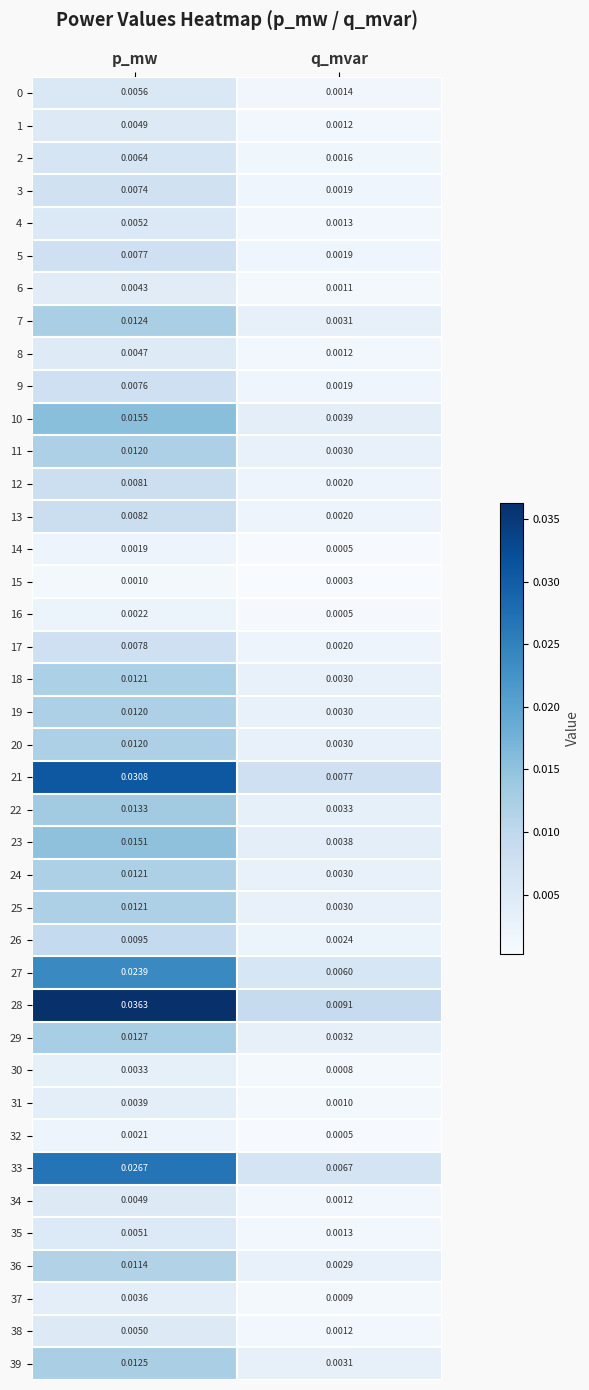

At which category is the sum across all series the highest?

p_mw